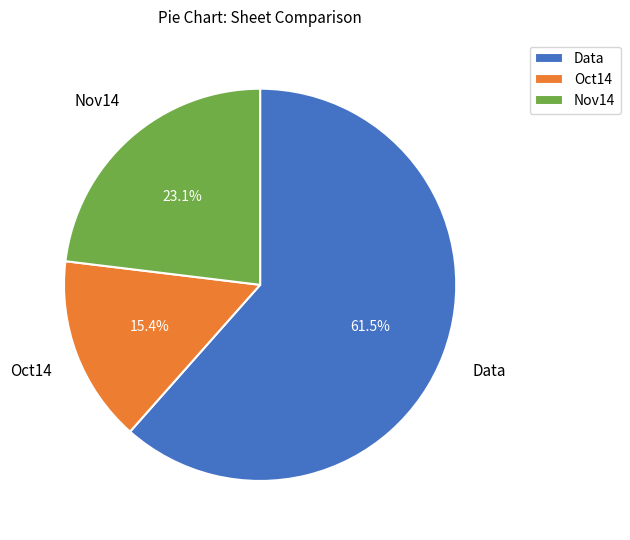

Count the number of slices in the pie.

3